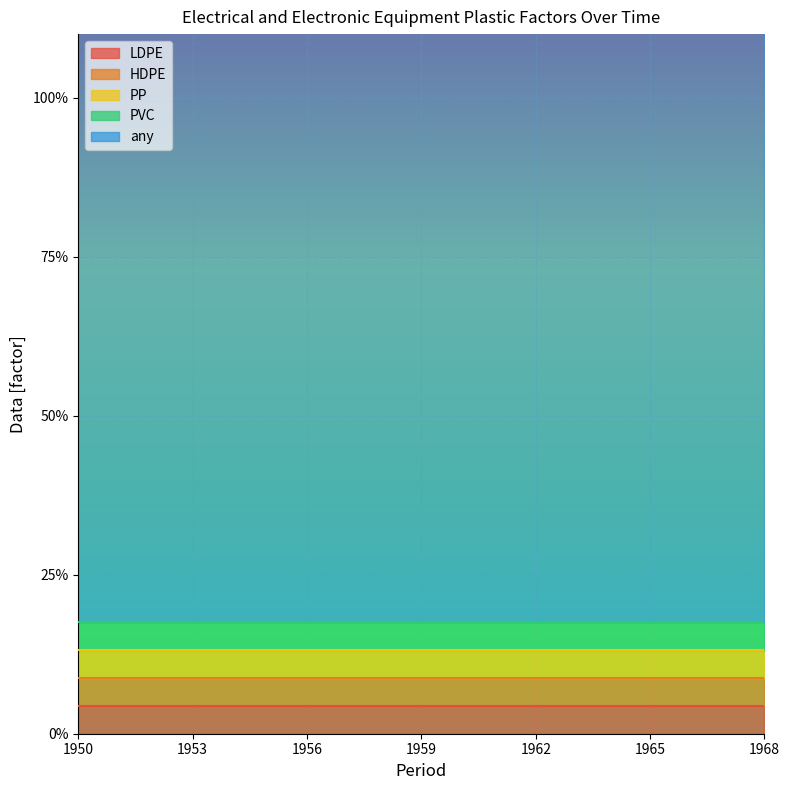

Which series changed the most between 1958 and 1965?

LDPE